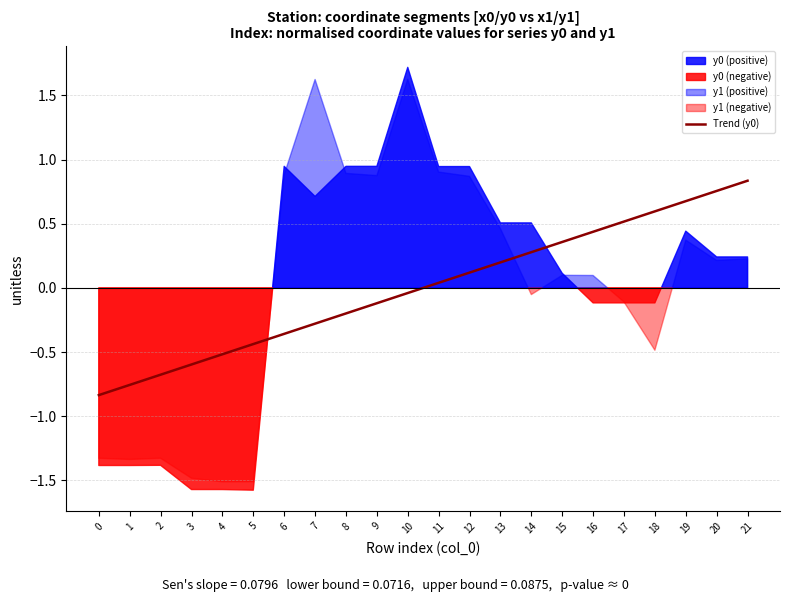

The value of Trend (y0) at 4 is -0.5. True or false?

True